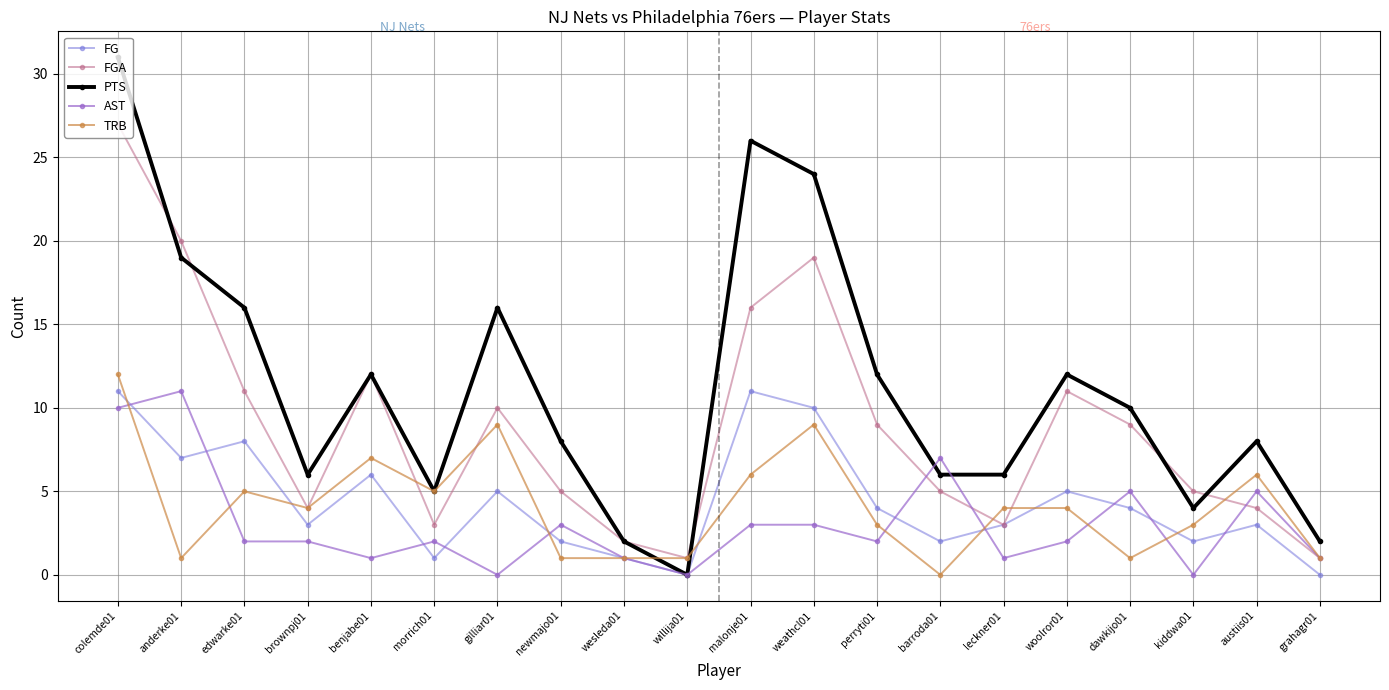

What are all the series names shown in the legend?

FG, FGA, PTS, AST, TRB